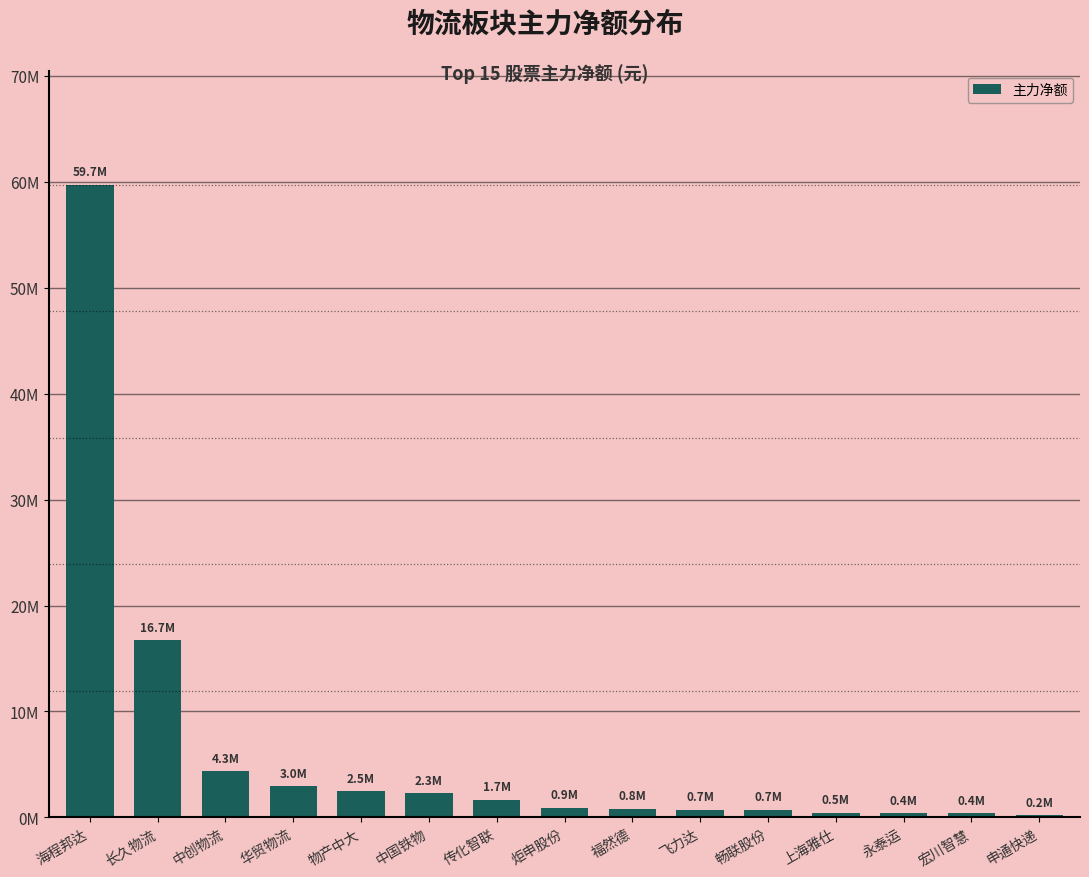

Does the chart contain stacked bars?

No